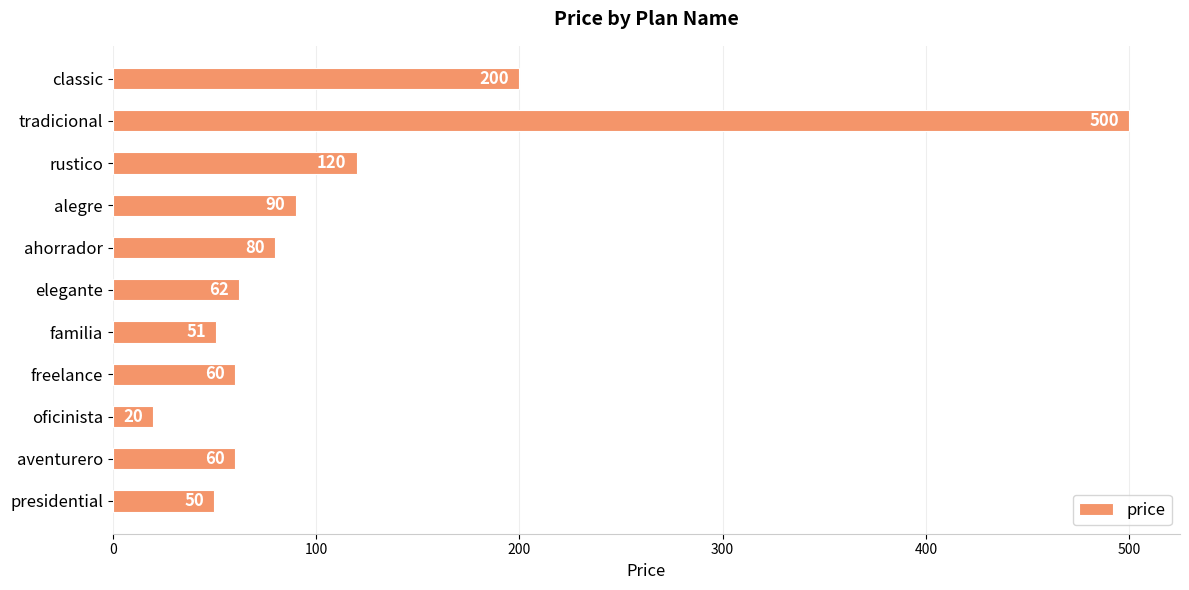

What is the greatest value displayed?

500